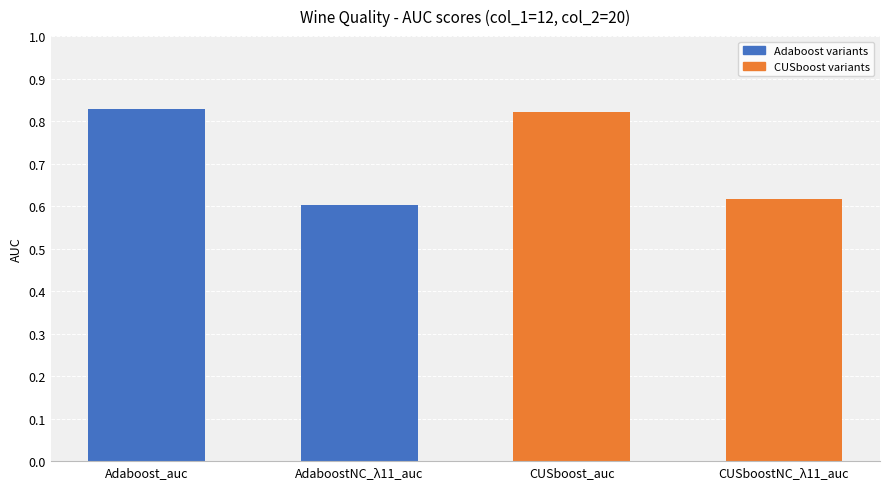

What is the difference between the second highest and minimum values?

0.2